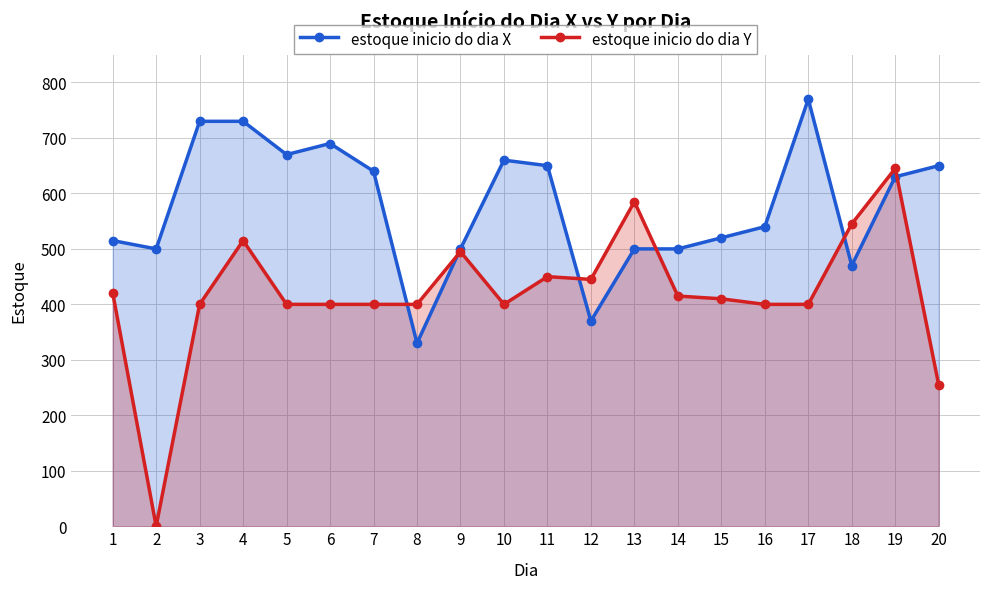

True or false: estoque inicio do dia Y has a value of 256 at 7.

False